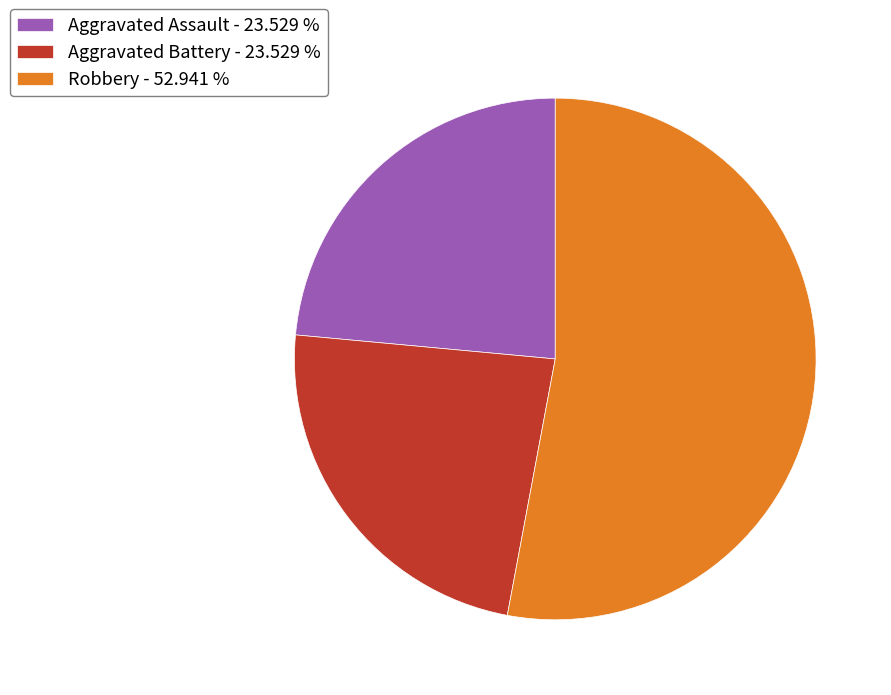

Combined, do Aggravated Battery - 23.529 % and Robbery - 52.941 % account for over 50%?

Yes